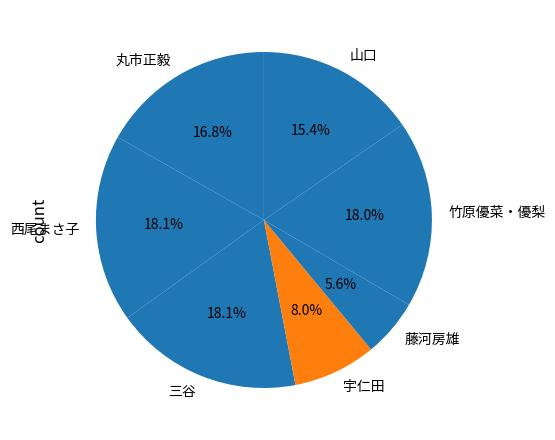

To the nearest percent, what is the average slice percentage?

14%